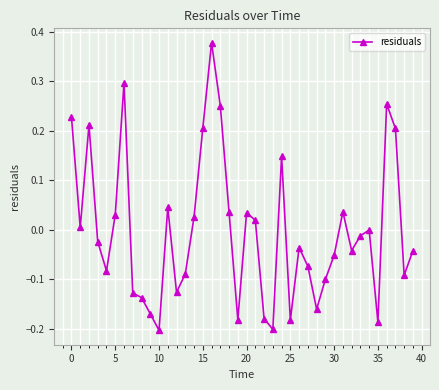

What is the difference between the second highest and second lowest values?

0.5